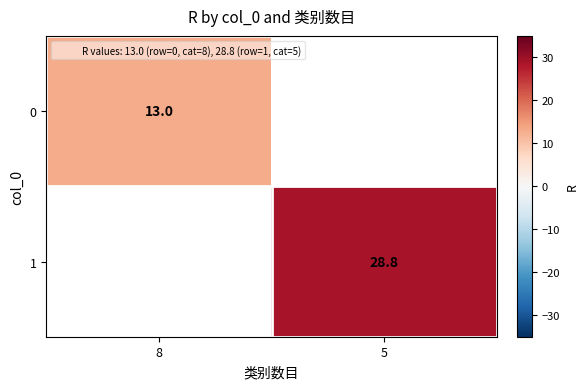

Which category has the highest value across all series?

5